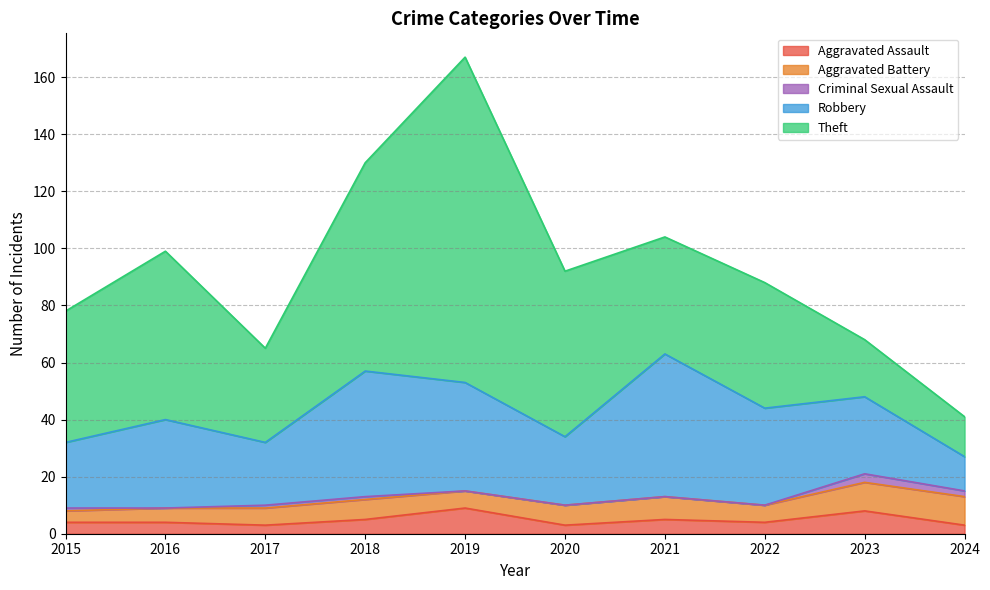

Reading left to right, transcribe all the data shown in this chart.

Aggravated Assault: 4	4	3	5	9	3	5	4	8	3
Aggravated Battery: 4	5	6	7	6	7	8	6	10	10
Criminal Sexual Assault: 1	0	1	1	0	0	0	0	3	2
Robbery: 23	31	22	44	38	24	50	34	27	12
Theft: 46	59	33	73	114	58	41	44	20	14